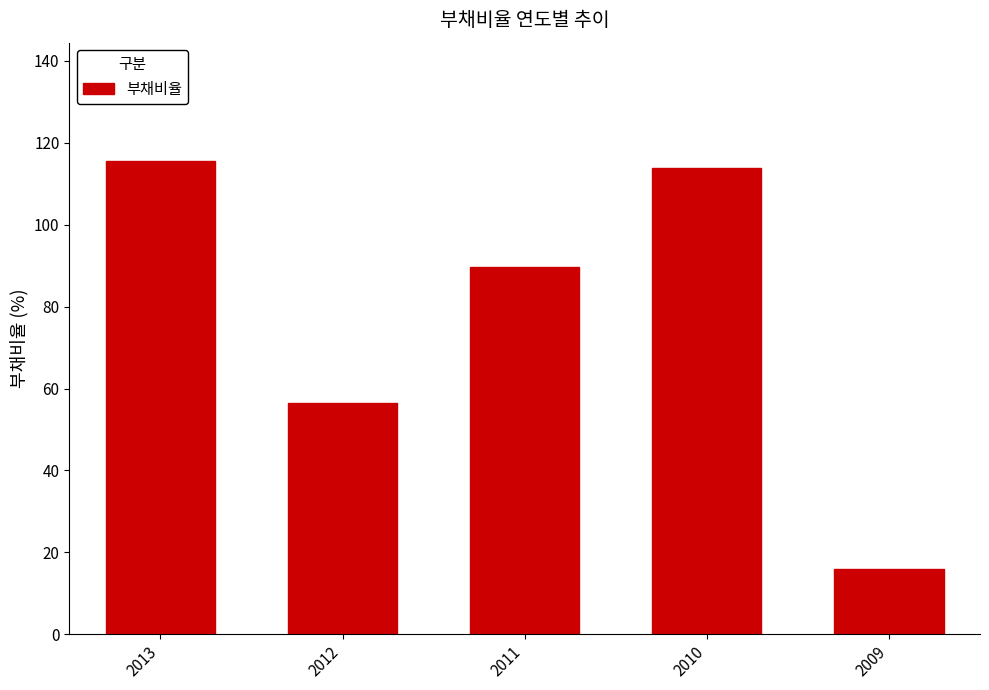

What is the difference between the maximum and minimum values?

99.6